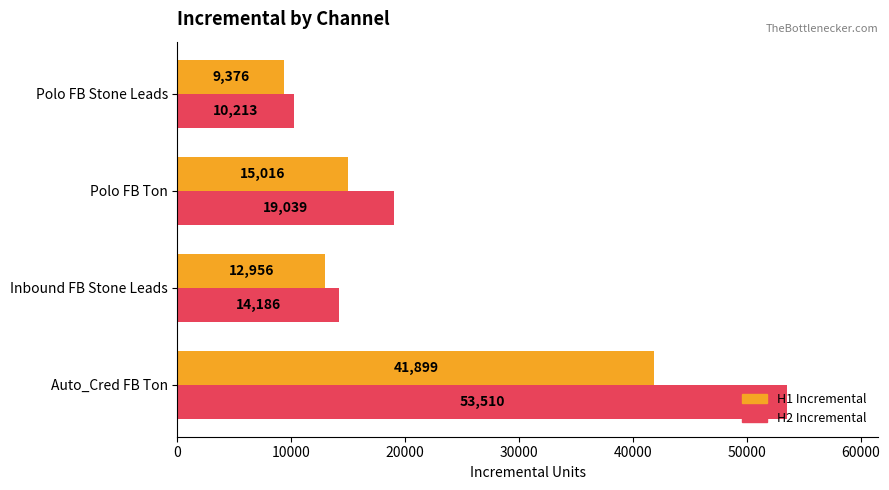

What is the difference between the H2 Incremental values at Polo FB Stone Leads and Inbound FB Stone Leads?

3973.0